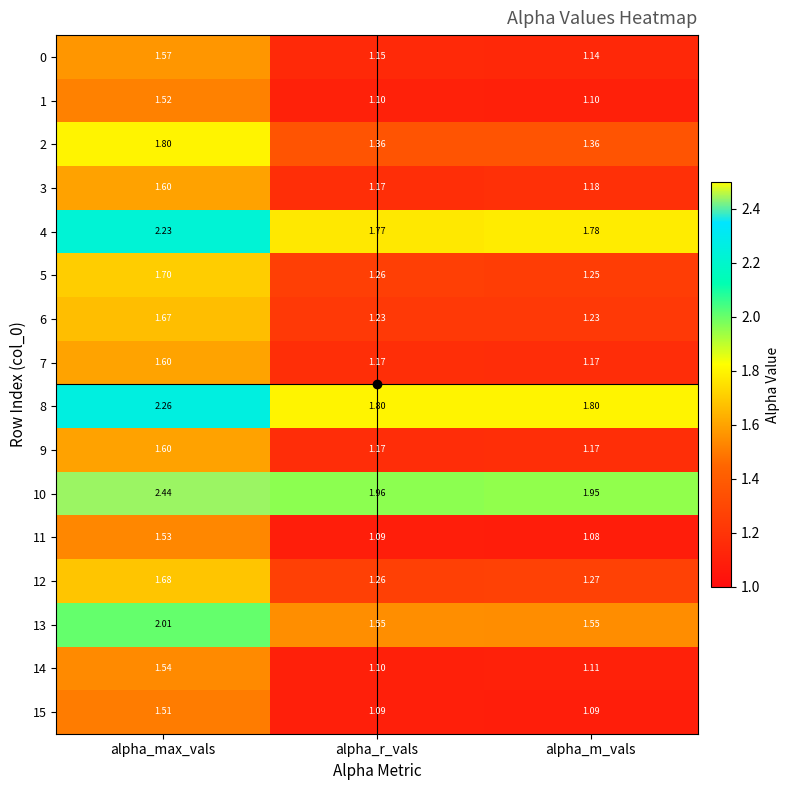

At how many categories does at least one series exceed 1?

3